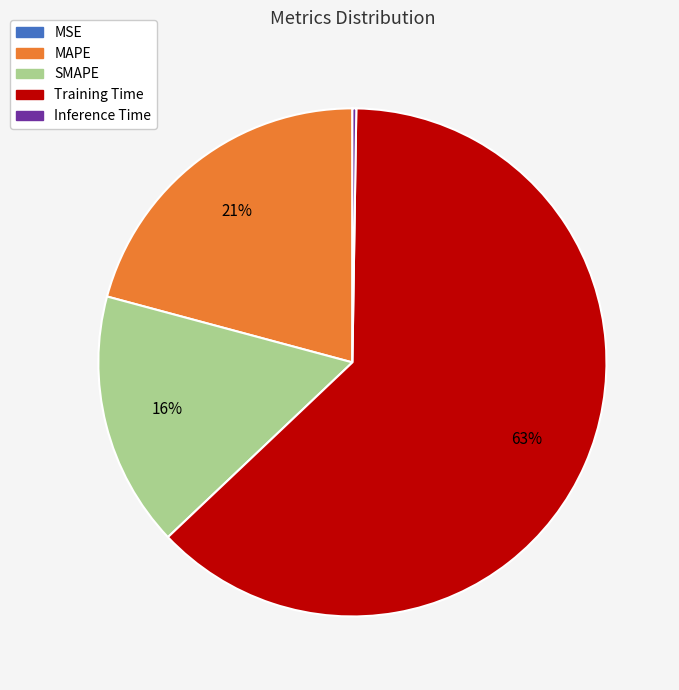

True or false: MAPE accounts for 32% of the total.

False